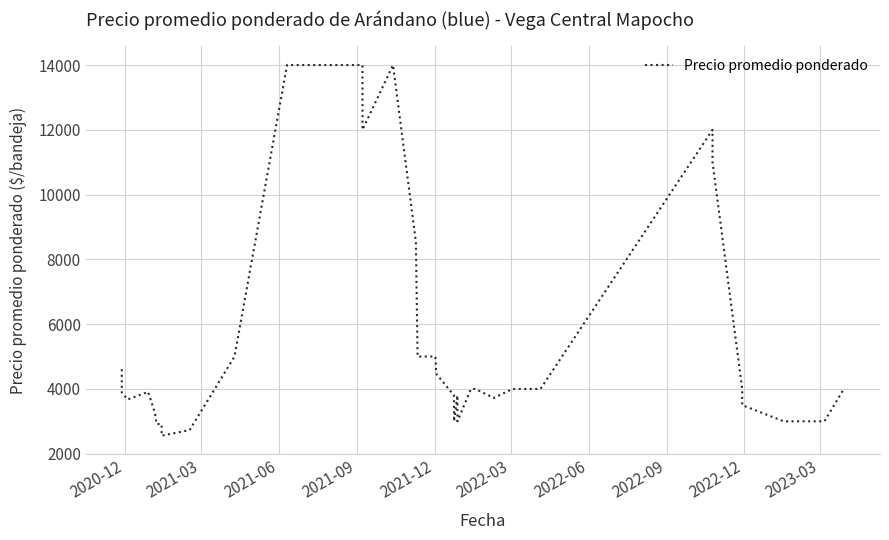

What is the average value?

5233